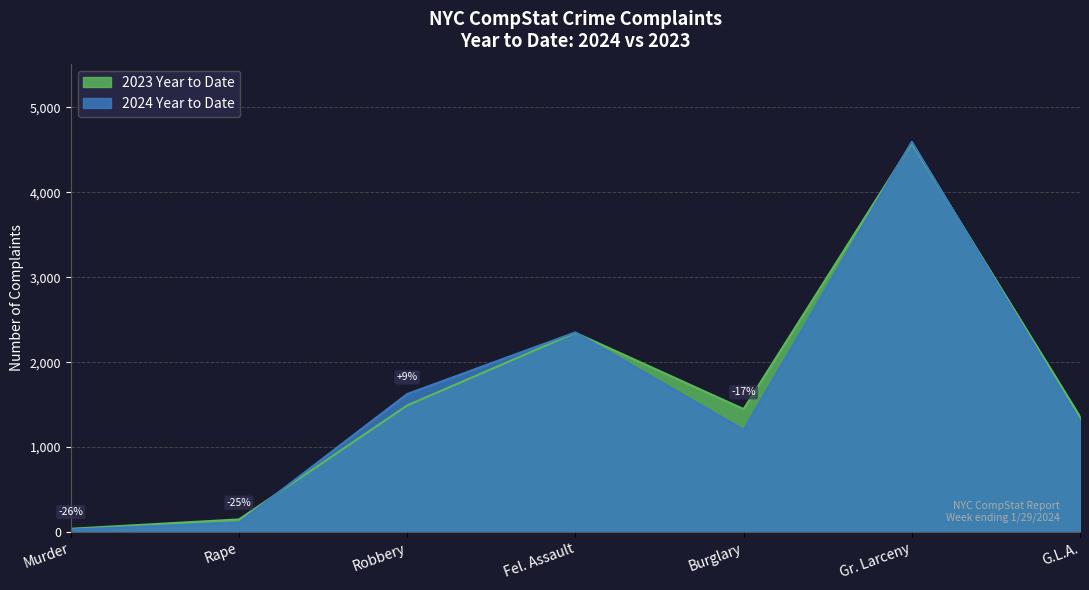

Rank the series by their maximum value, from highest to lowest.

2024 Year to Date, 2023 Year to Date